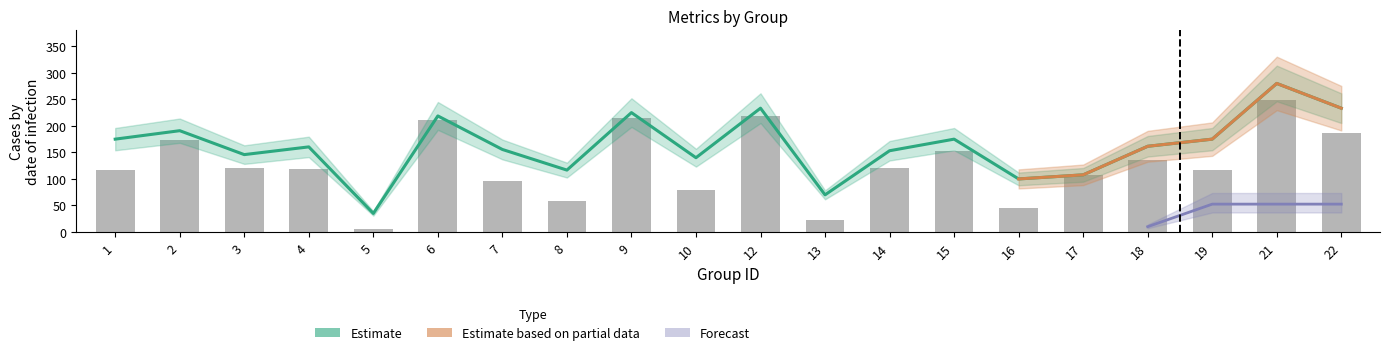

Count the number of categories in the chart.

20